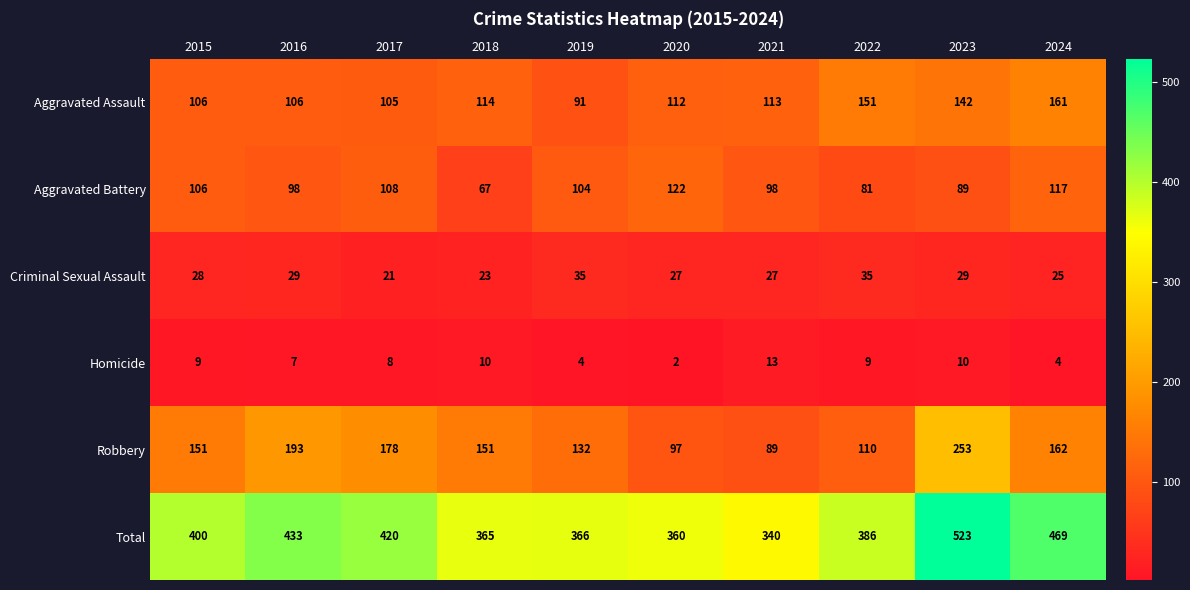

What is the difference between the maximum and minimum values in the Homicide series?

11